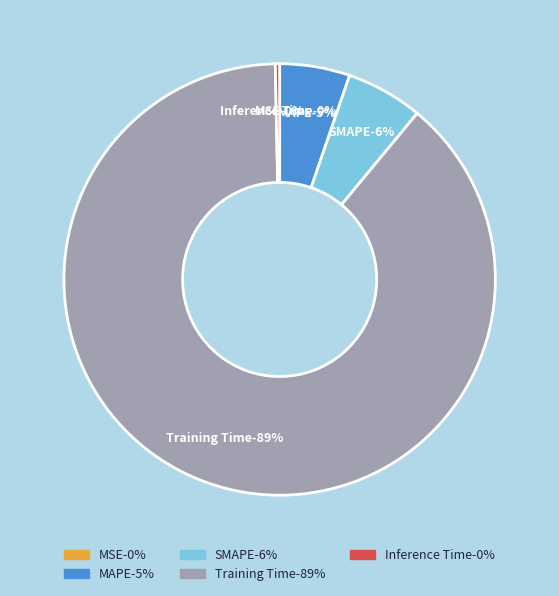

What percentage do MAPE and MSE together represent?

5.3%